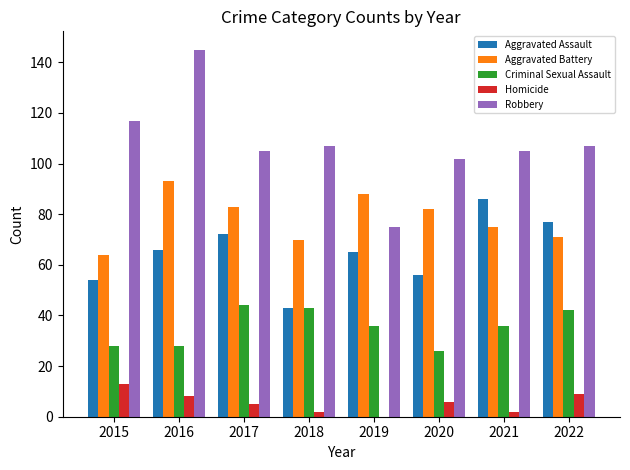

Is it true that Aggravated Battery equals 75 at 2021?

True